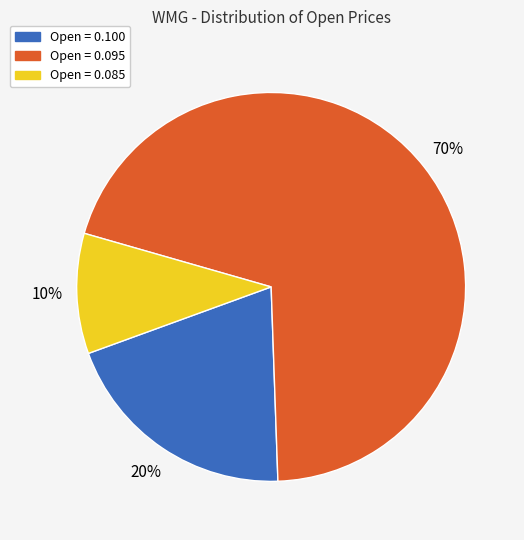

Is there any slice that represents more than half of the pie?

Yes